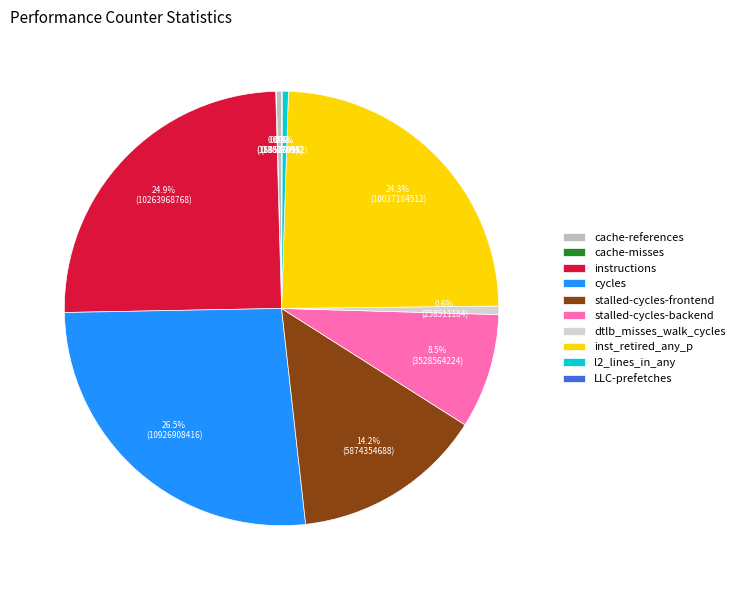

Is it true that dtlb_misses_walk_cycles is 7% of the pie?

False